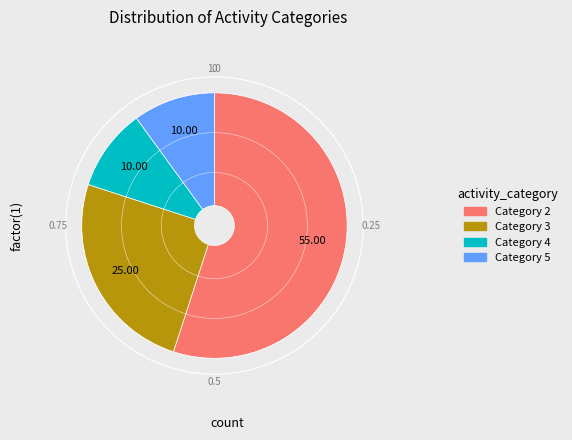

Count the number of slices in the pie.

4